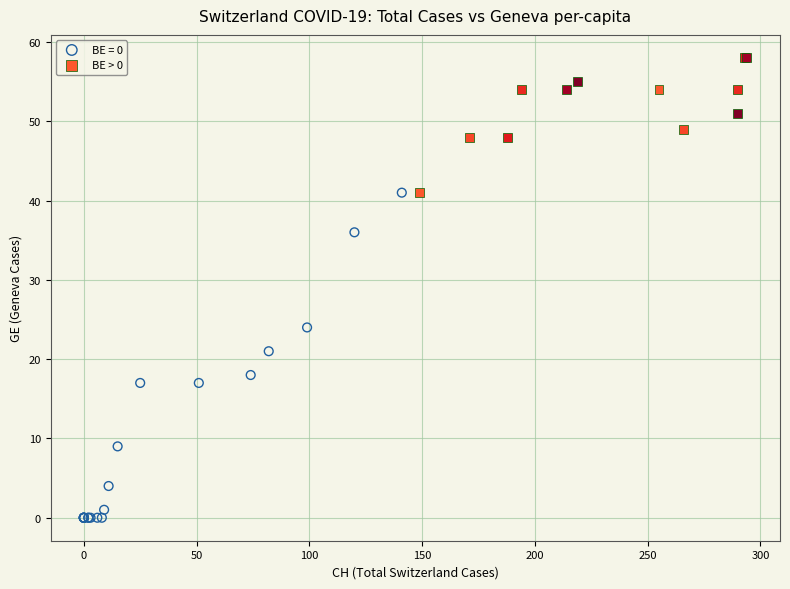

Which series contains the highest Y value?

BE > 0